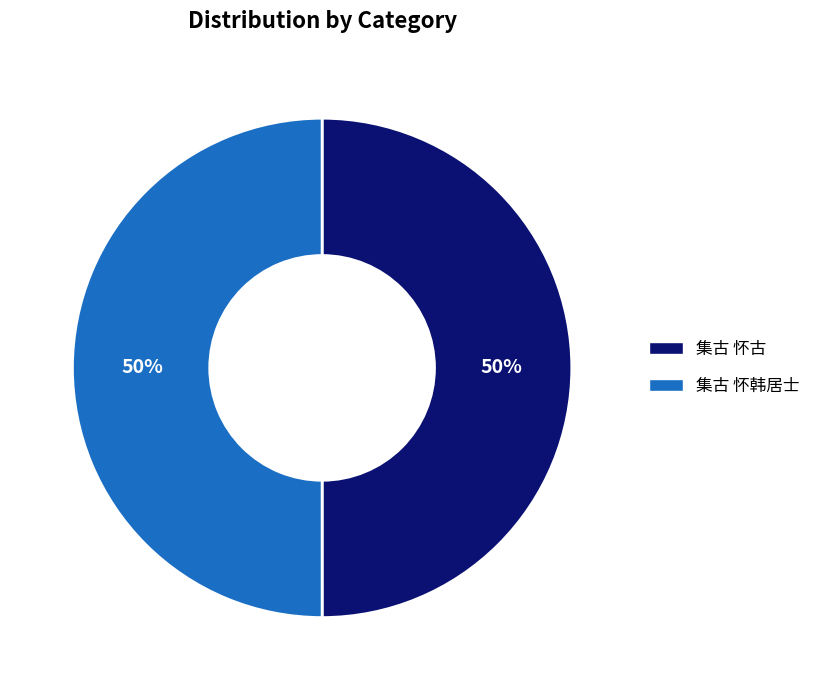

Is it true that 集古 怀韩居士 is 35% of the pie?

False